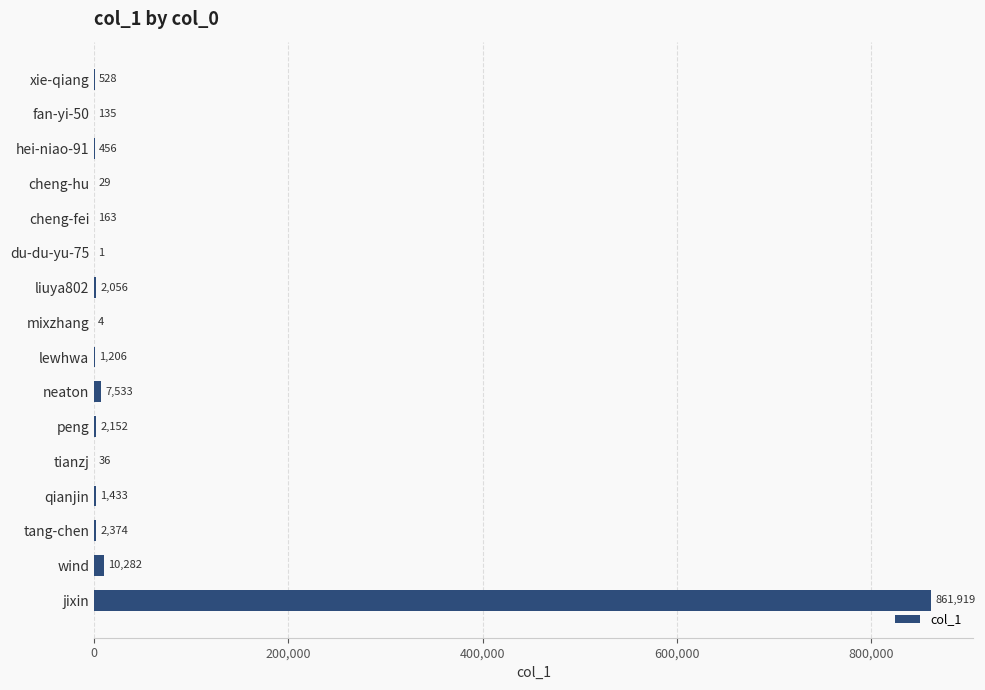

Reading bottom to top, transcribe all the data shown in this chart.

jixin=861919	wind=10282	tang-chen=2374	qianjin=1433	tianzj=36	peng=2152	neaton=7533	lewhwa=1206	mixzhang=4	liuya802=2056	du-du-yu-75=1	cheng-fei=163	cheng-hu=29	hei-niao-91=456	fan-yi-50=135	xie-qiang=528